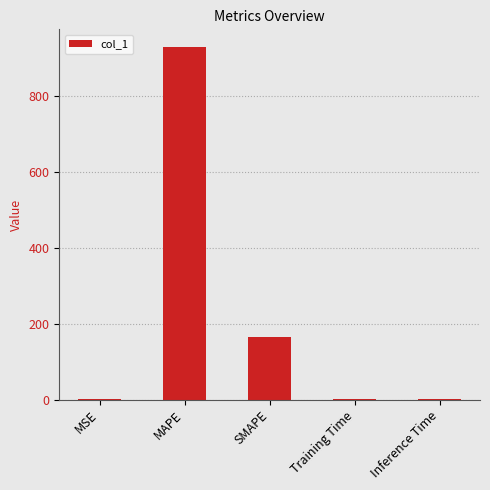

What is the difference between the values at MAPE and MSE?

929.5